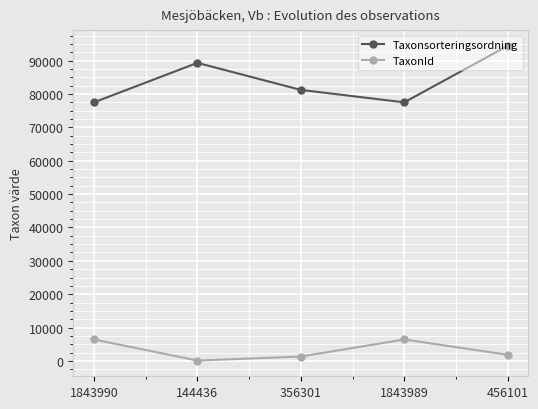

Which series has the largest total across all categories?

Taxonsorteringsordning